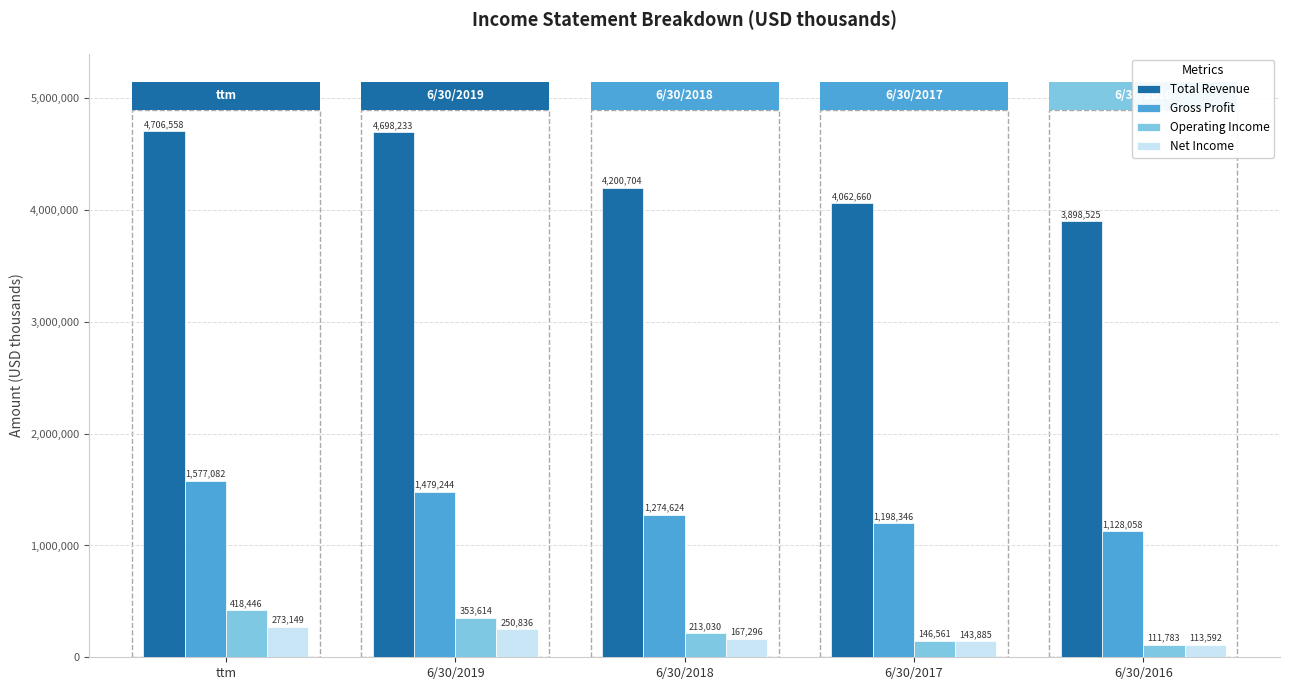

Rank the series by their maximum value, from lowest to highest.

Net Income, Operating Income, Gross Profit, Total Revenue